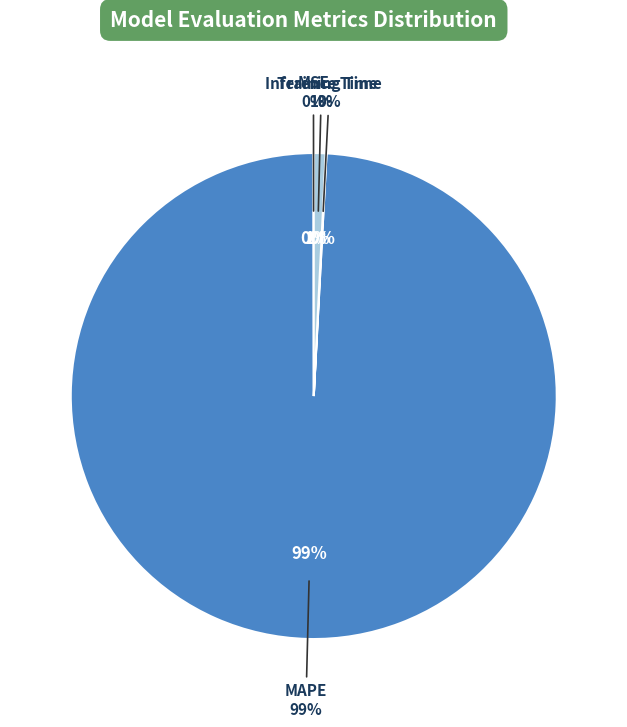

To the nearest percent, what is the average slice percentage?

25%